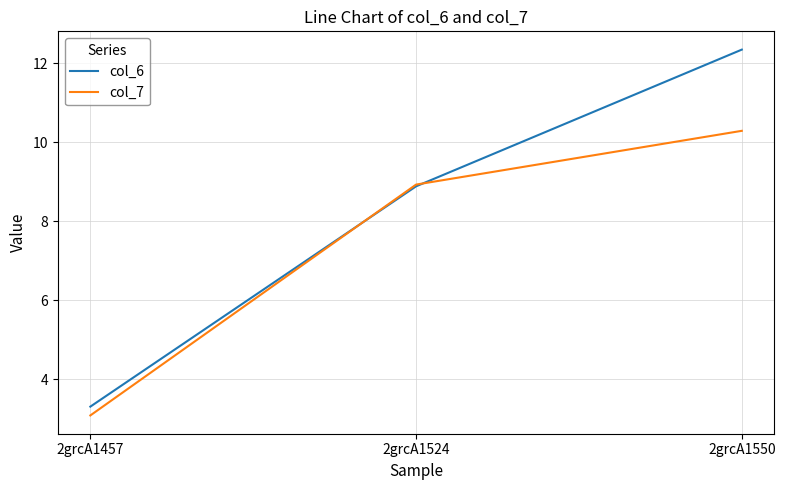

The col_7 series shows 10.3 at 2grcA1550. True or false?

True